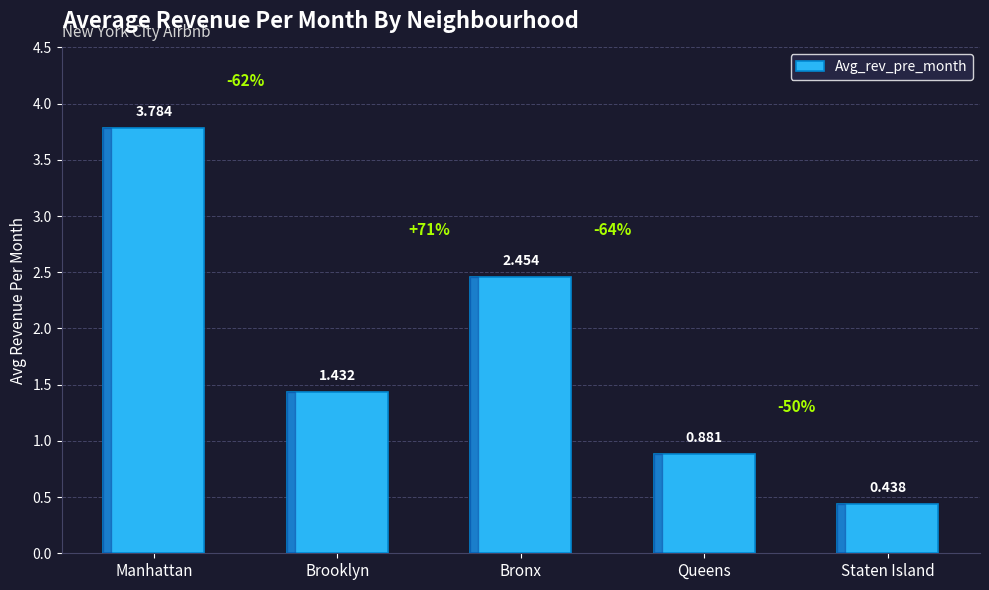

Does the chart contain stacked bars?

No